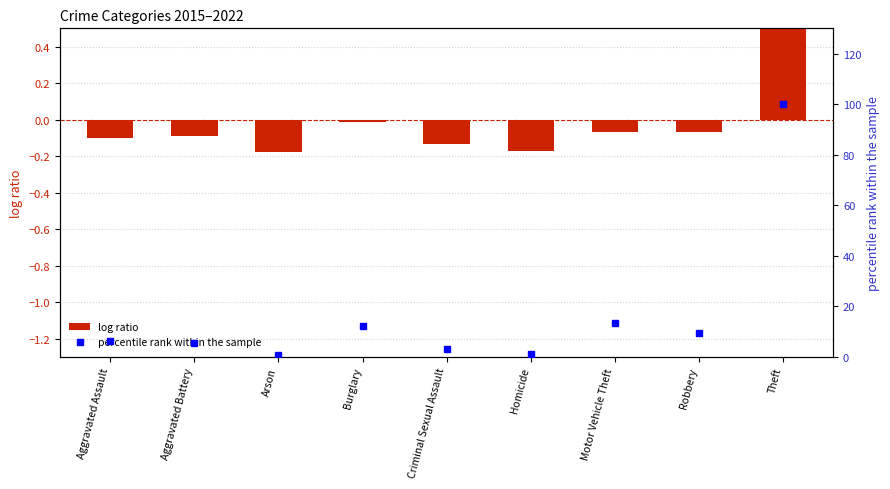

Reading left to right, transcribe all the data shown in this chart.

log ratio: Aggravated Assault=-0.1	Aggravated Battery=-0.1	Arson=-0.2	Burglary=-0.0	Criminal Sexual Assault=-0.1	Homicide=-0.2	Motor Vehicle Theft=-0.1	Robbery=-0.1	Theft=0.8
percentile rank within the sample: Aggravated Assault=6.4	Aggravated Battery=5.5	Arson=0.7	Burglary=12.2	Criminal Sexual Assault=3.3	Homicide=1.0	Motor Vehicle Theft=13.3	Robbery=9.5	Theft=100.0